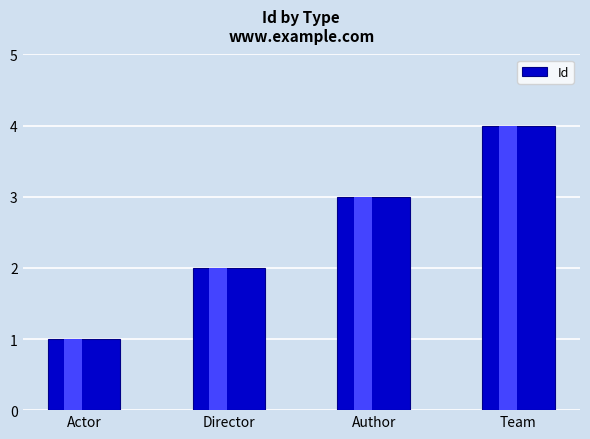

The chart shows a value of 2 at Author. True or false?

False